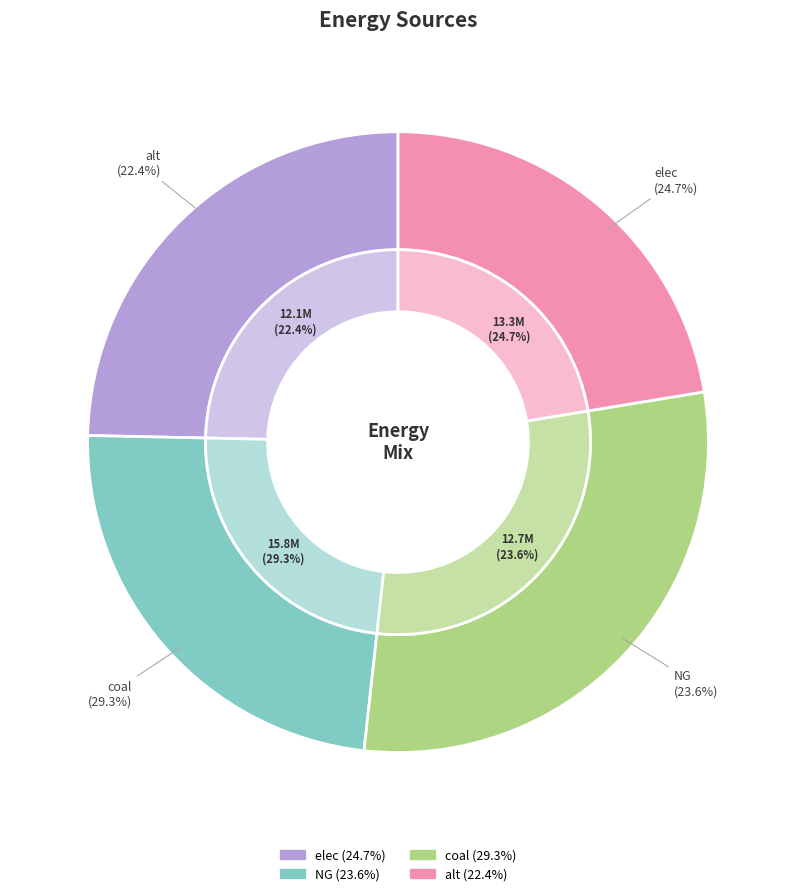

Is there any slice that represents more than half of the pie?

No